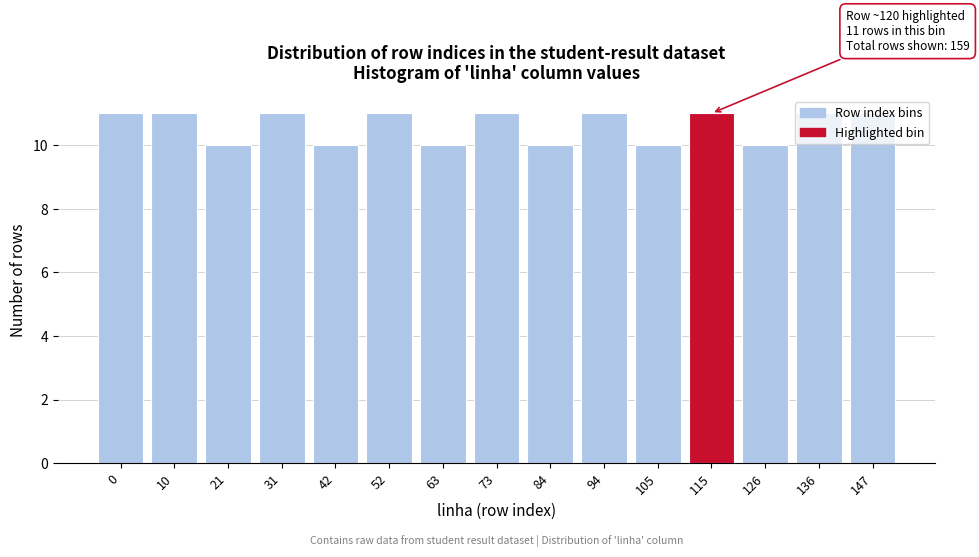

Between 42 and 136, which is larger?

136